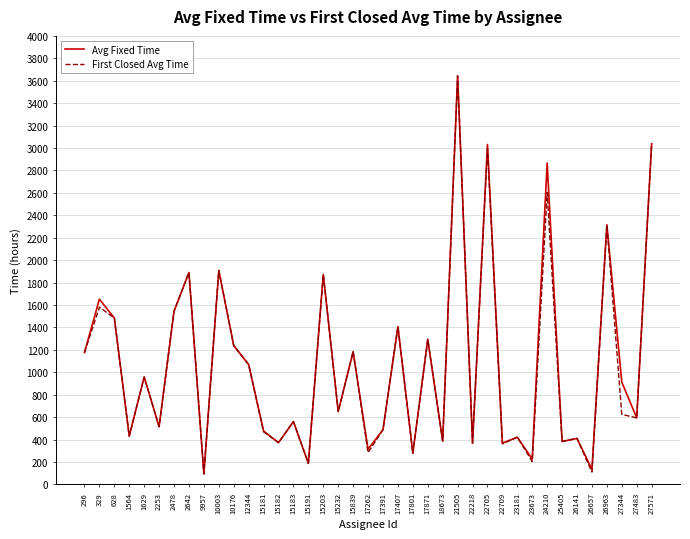

What is the spread (max minus min) of values at 27344?

287.4